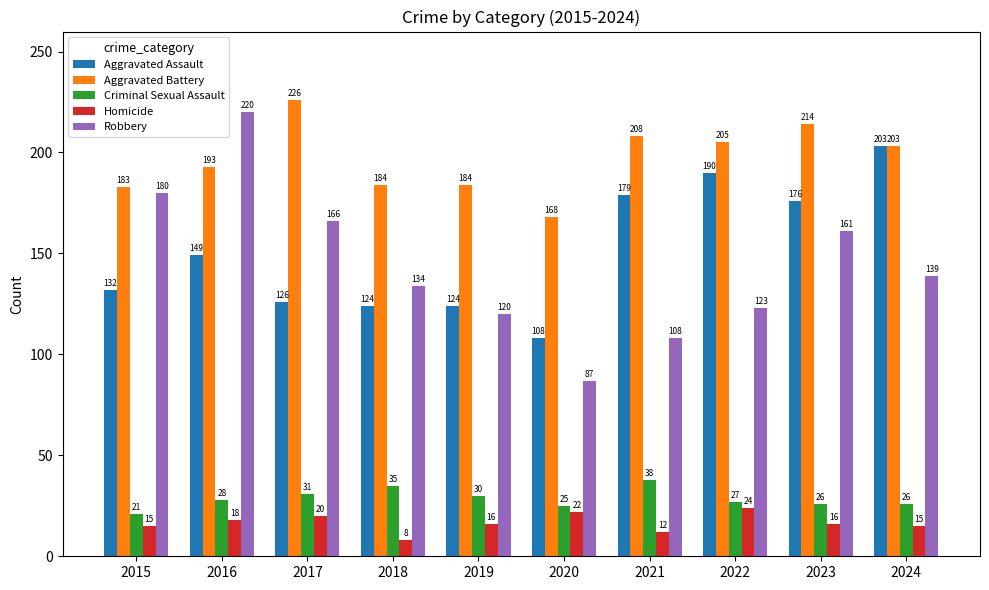

Reading left to right, list all the values displayed in this chart.

Aggravated Assault: 132	149	126	124	124	108	179	190	176	203
Aggravated Battery: 183	193	226	184	184	168	208	205	214	203
Criminal Sexual Assault: 21	28	31	35	30	25	38	27	26	26
Homicide: 15	18	20	8	16	22	12	24	16	15
Robbery: 180	220	166	134	120	87	108	123	161	139